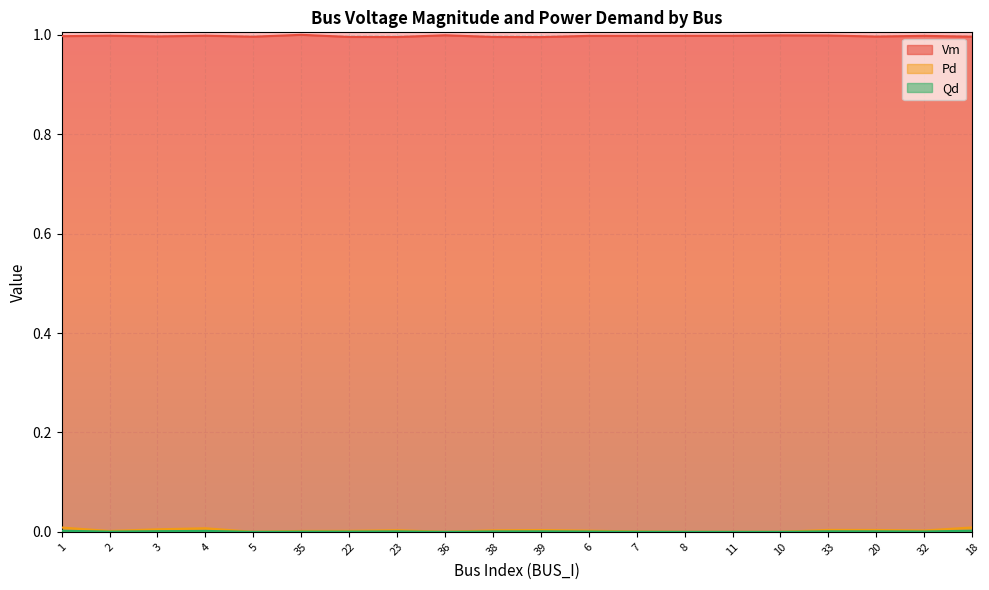

True or false: Vm and Pd cross at least once.

False